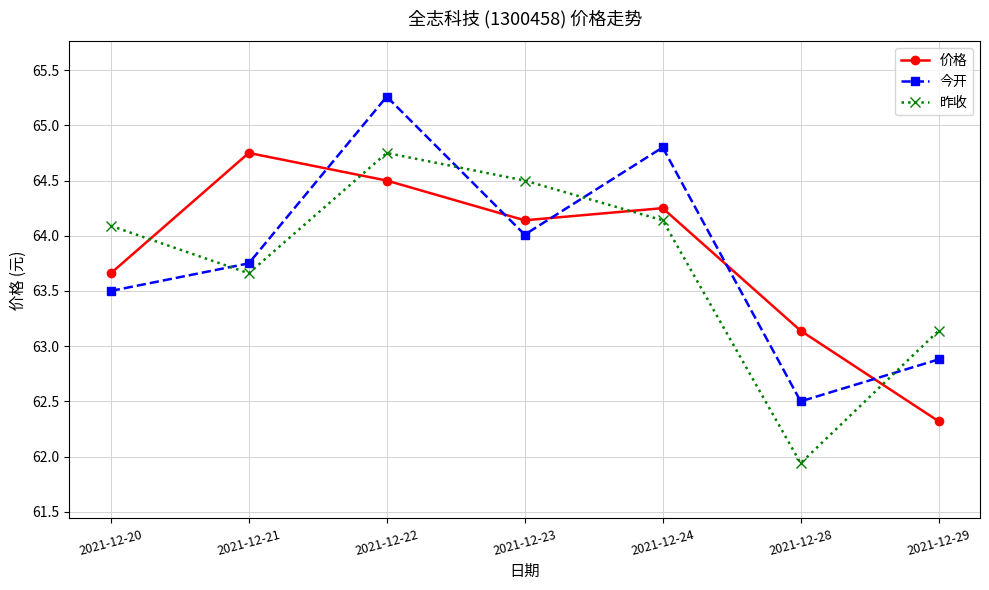

What is the value of the 今开 point at the 6th from the left?

62.5